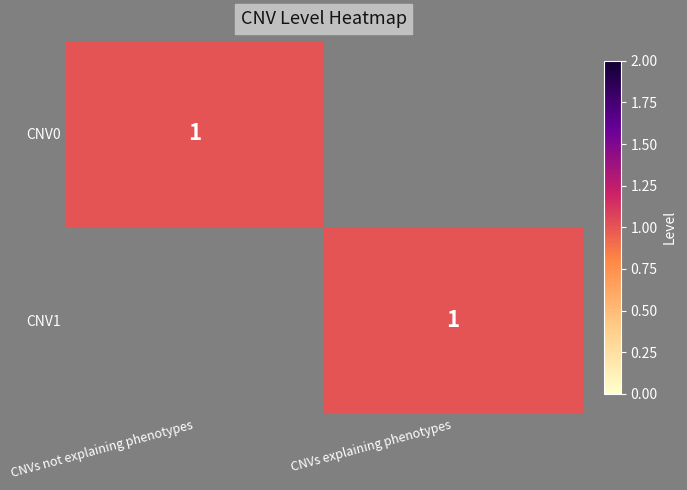

True or false: CNV1 has a value of 1 at CNVs explaining phenotypes.

True